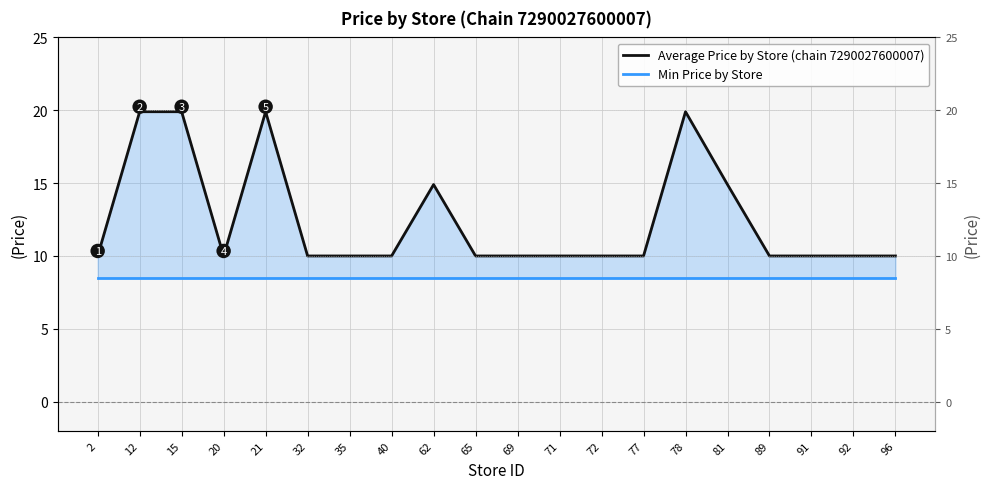

What is the difference between the maximum and minimum values in the Average Price by Store (chain 7290027600007) series?

9.9